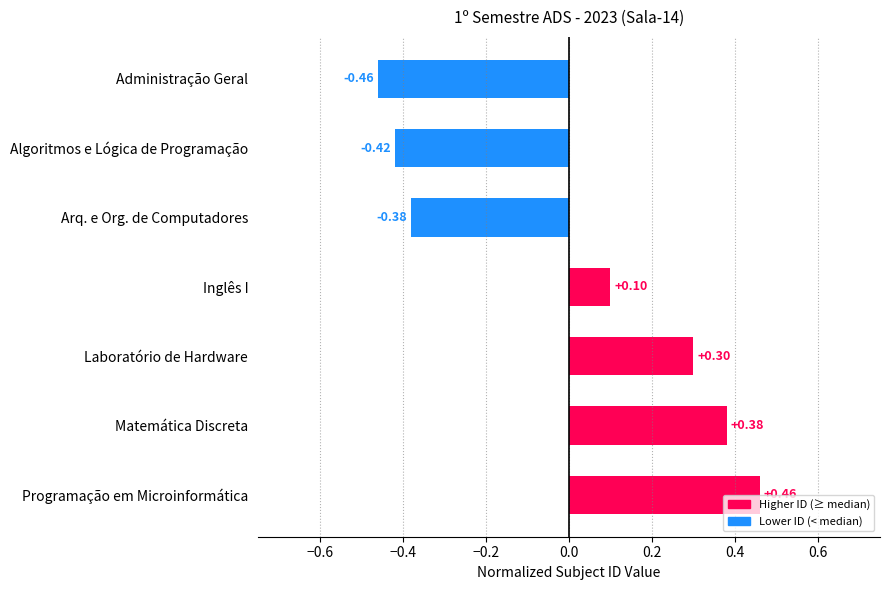

How many distinct data groups are displayed?

1